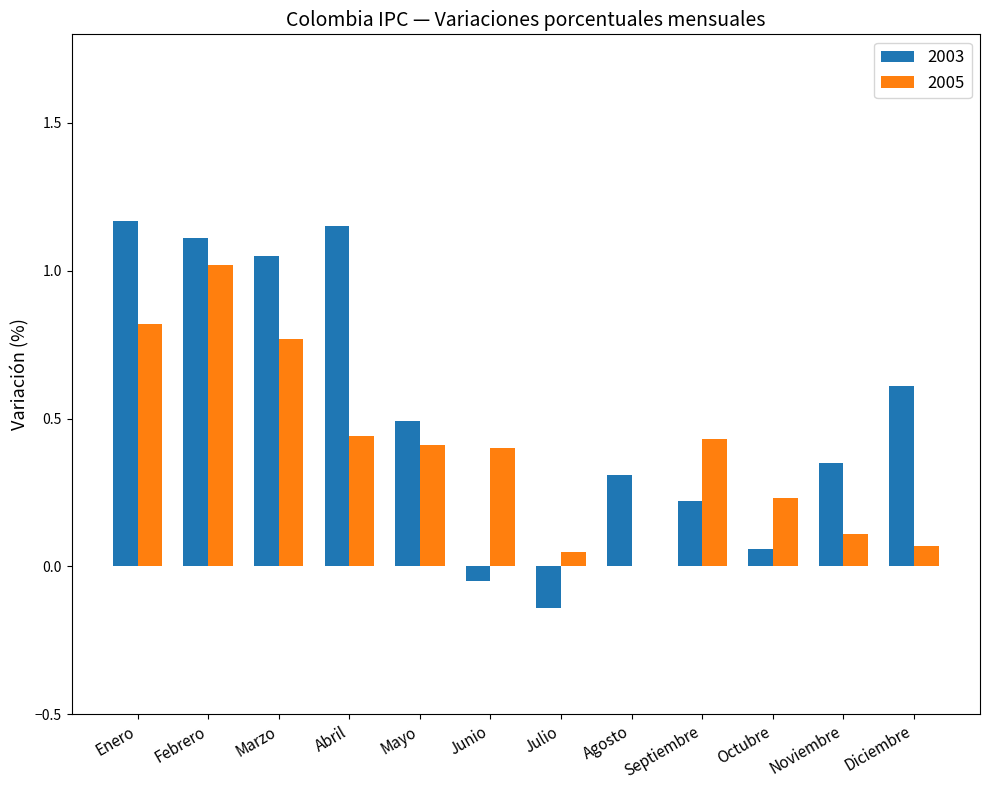

Where is 2005 nearest to the value 0?

Agosto